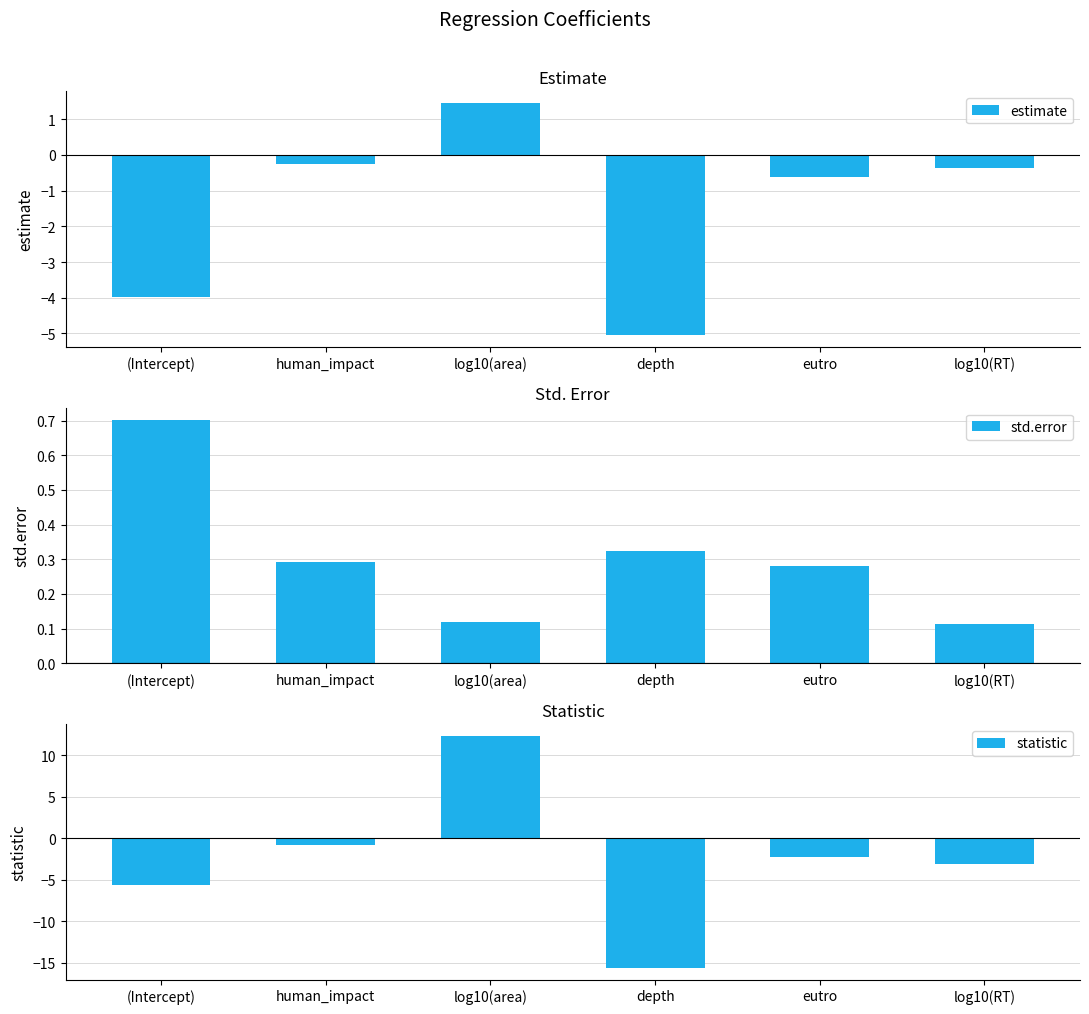

What is the value of the estimate bar at the 5th from the left?

-0.6